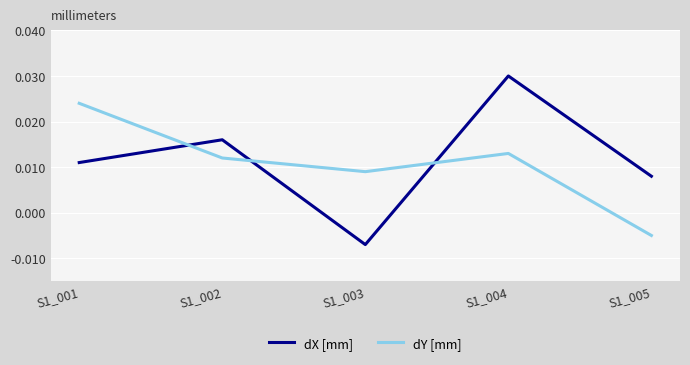

At how many categories does at least one series exceed 0?

5